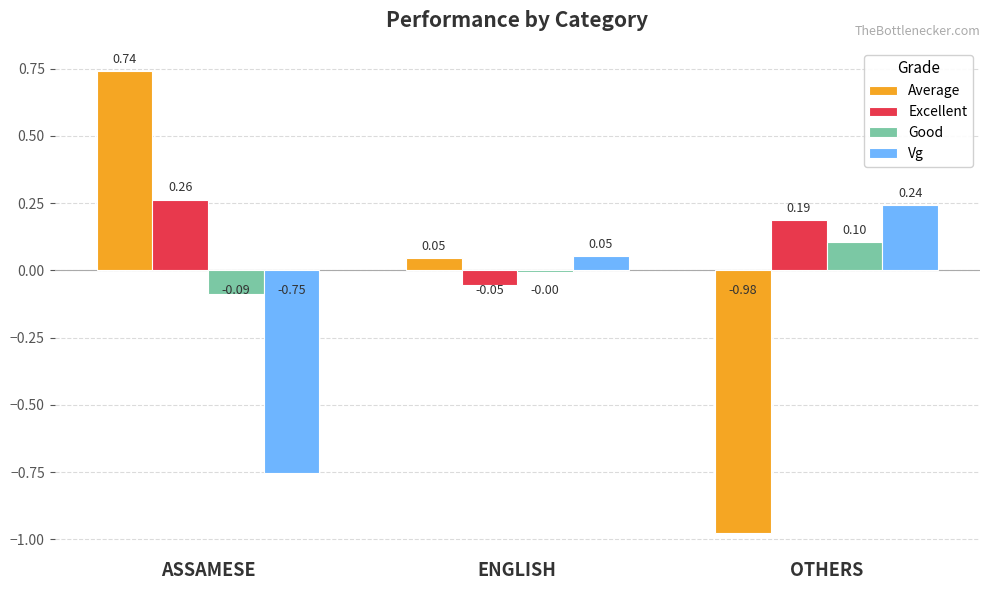

Between ENGLISH and OTHERS, which series saw the biggest shift?

Average